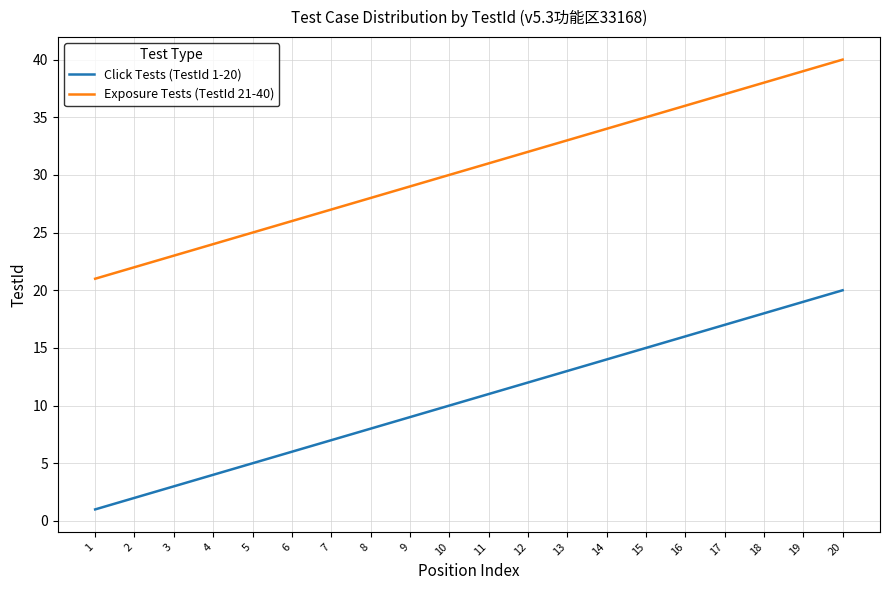

The value of Click Tests (TestId 1-20) at 20 is 20. True or false?

True